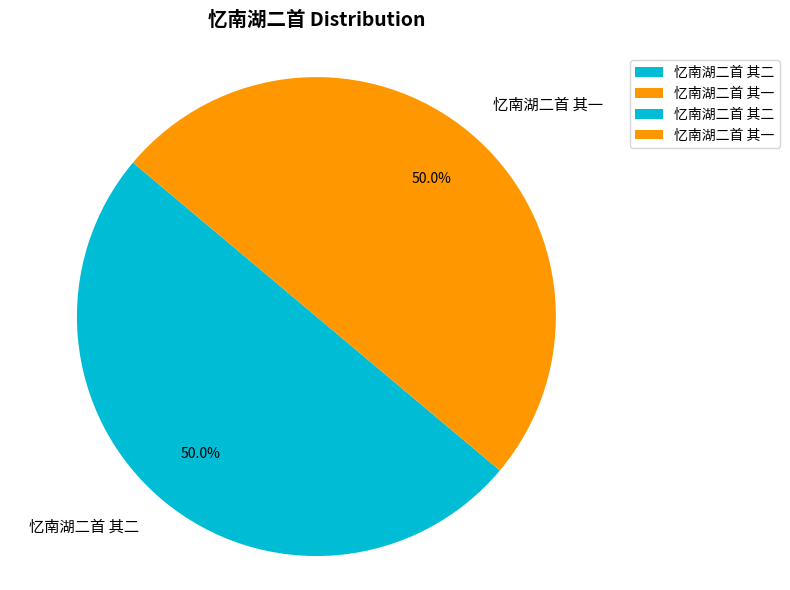

Is it true that 忆南湖二首 其一 is 58% of the pie?

False